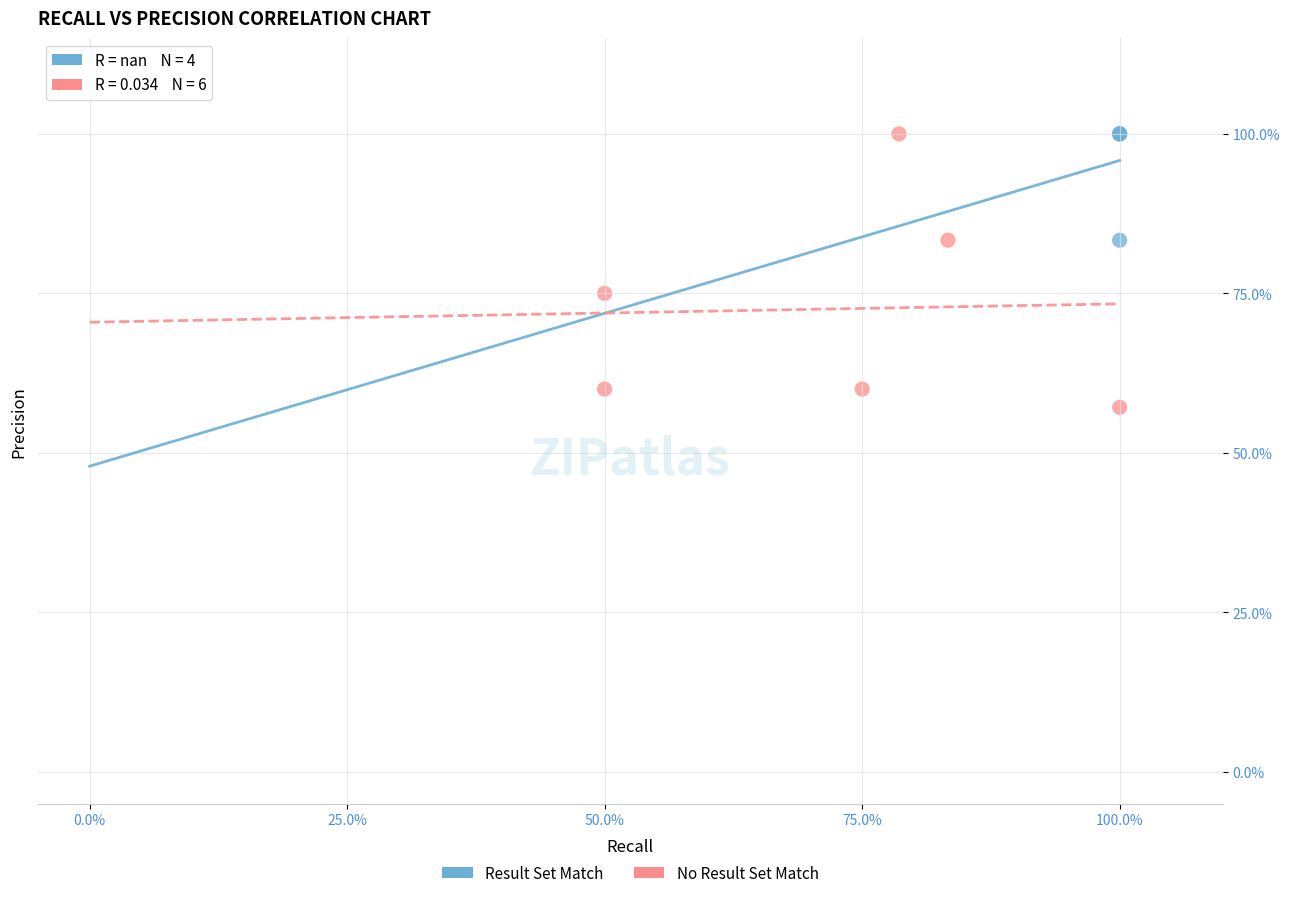

Which series has the largest Y range (max minus min)?

No Result Set Match